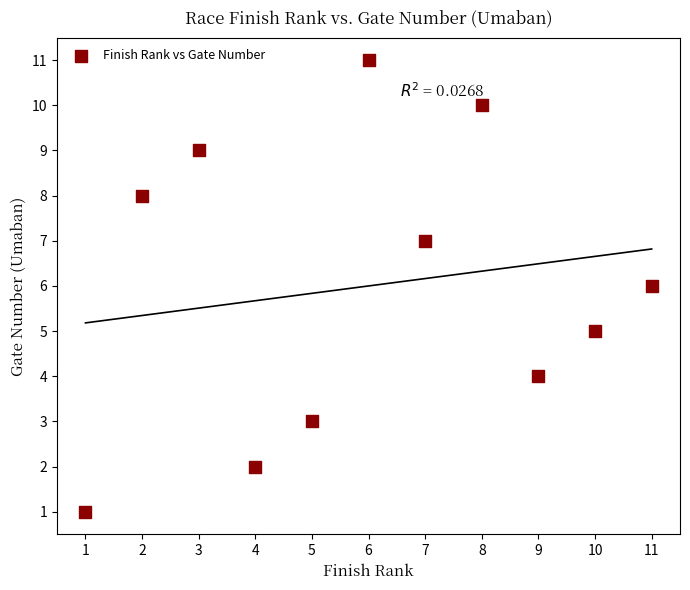

What is the average Y value?

6